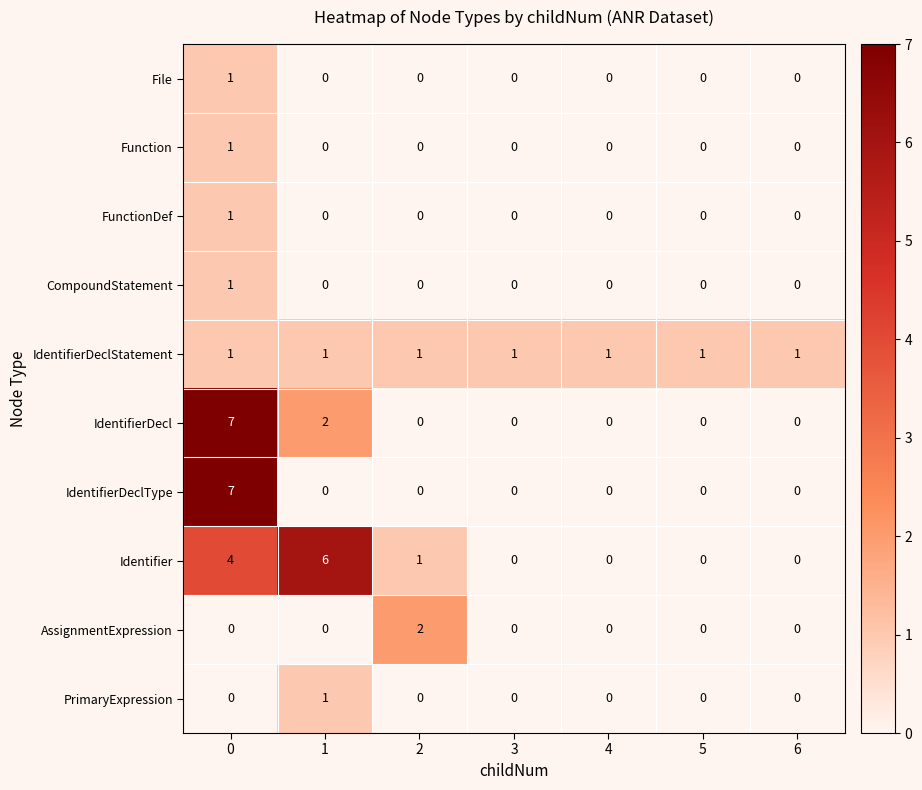

What is the difference between the maximum and minimum values in the Identifier series?

6